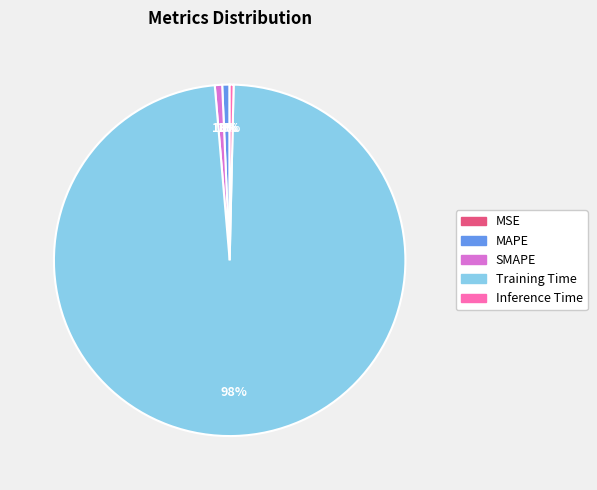

True or false: MAPE accounts for 1% of the total.

True